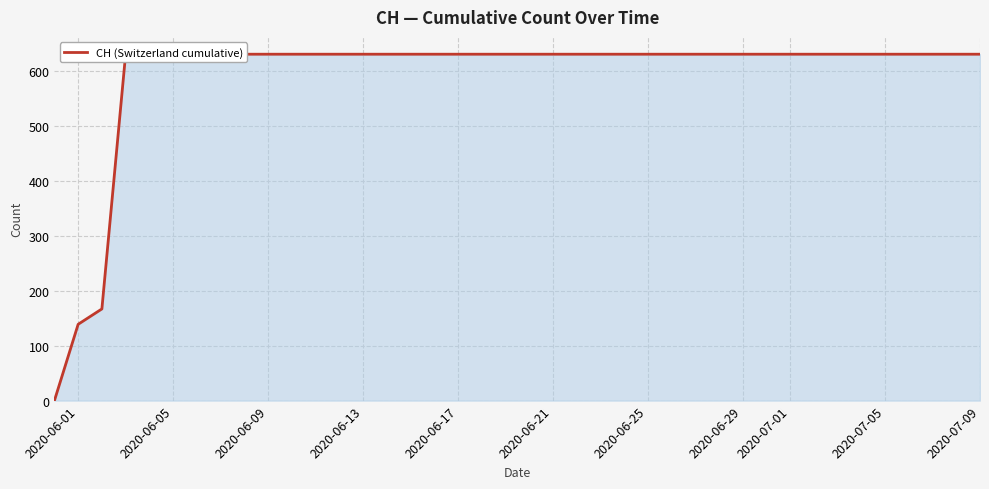

Reading left to right, list all the values displayed in this chart.

0	139	167	631	631	631	631	631	631	631	631	631	631	631	631	631	631	631	631	631	631	631	631	631	631	631	631	631	631	631	631	631	631	631	631	631	631	631	631	631